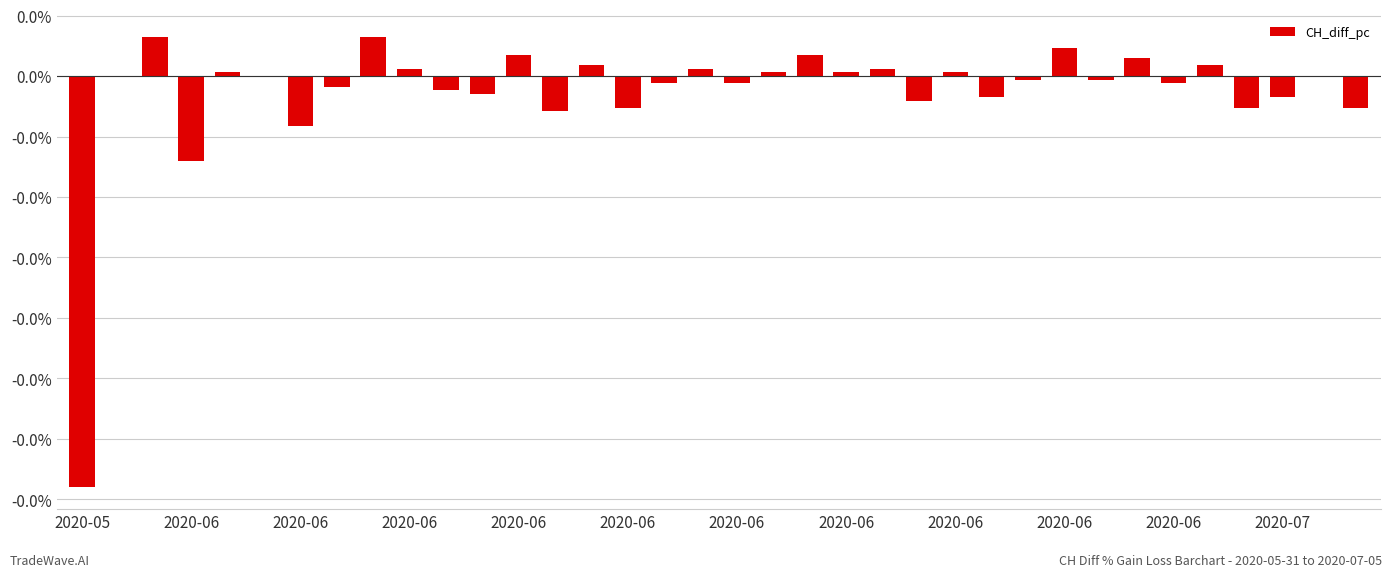

Where does the data first go above 0?

2020-06